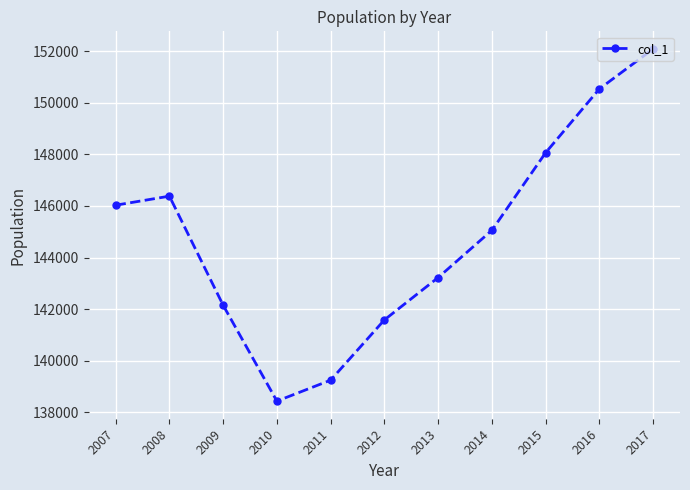

Rank the categories by value from highest to lowest.

2017, 2016, 2015, 2008, 2007, 2014, 2013, 2009, 2012, 2011, 2010